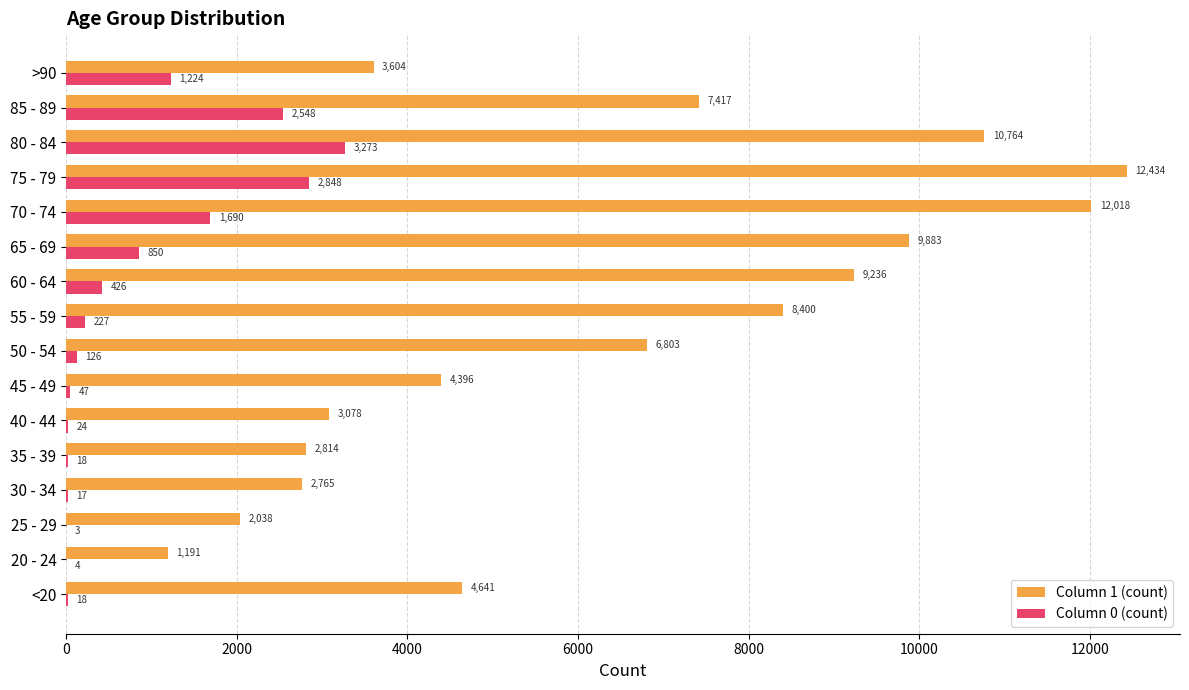

How many categories are shown in the chart?

16